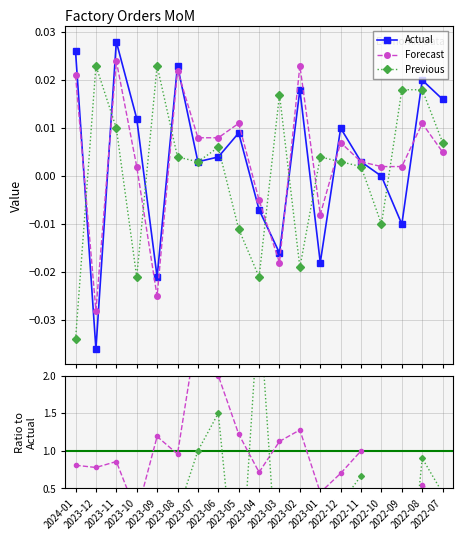

True or false: Forecast has more than 0 points higher than both neighbors.

True